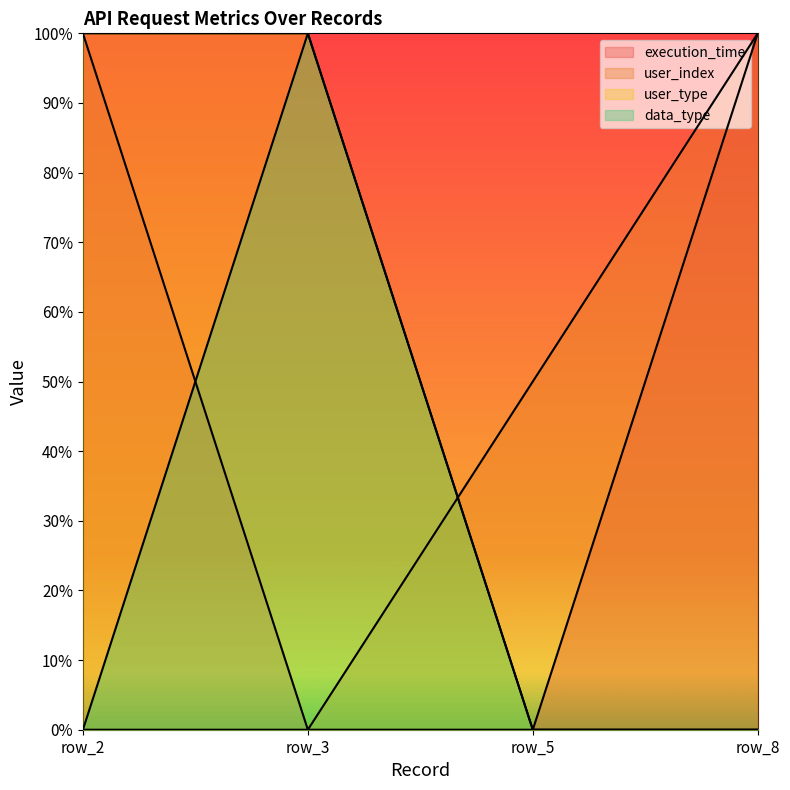

How many intersections are there between data_type and execution_time?

1